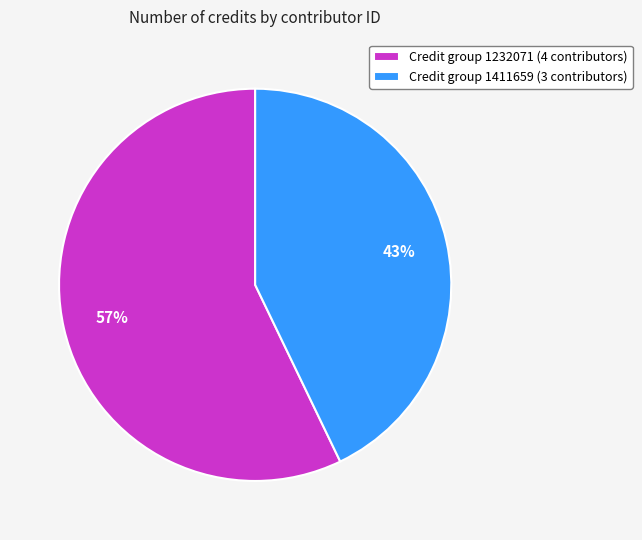

To the nearest percent, what portion does Credit group 1411659 (3 contributors) represent?

43%